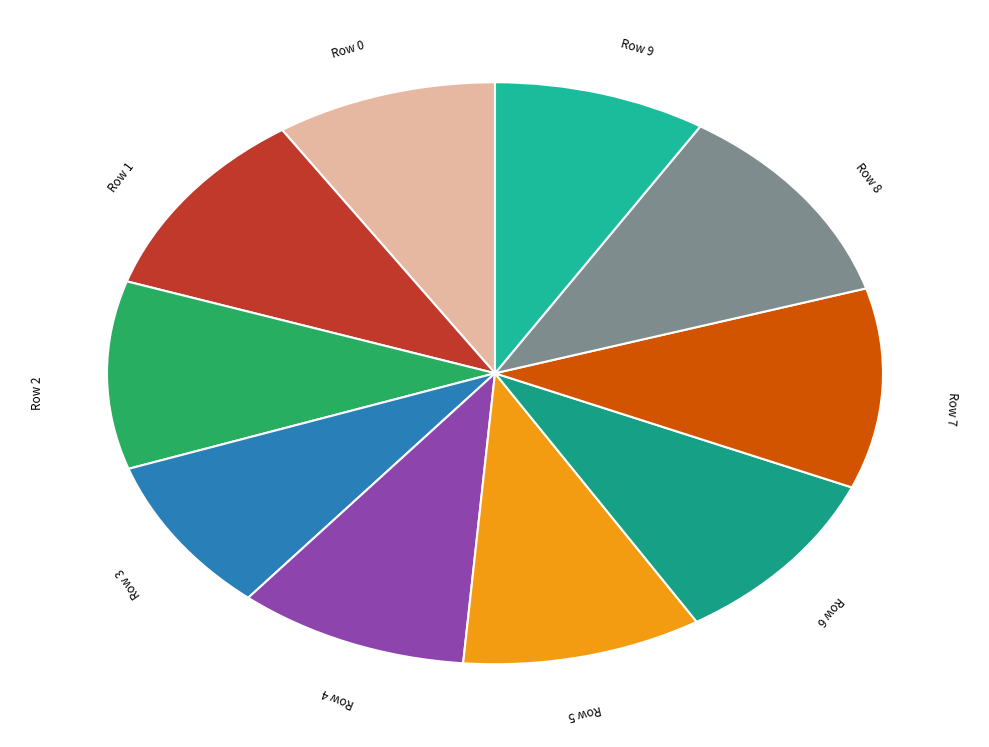

Between Row 0 and Row 2, which is larger?

Row 2